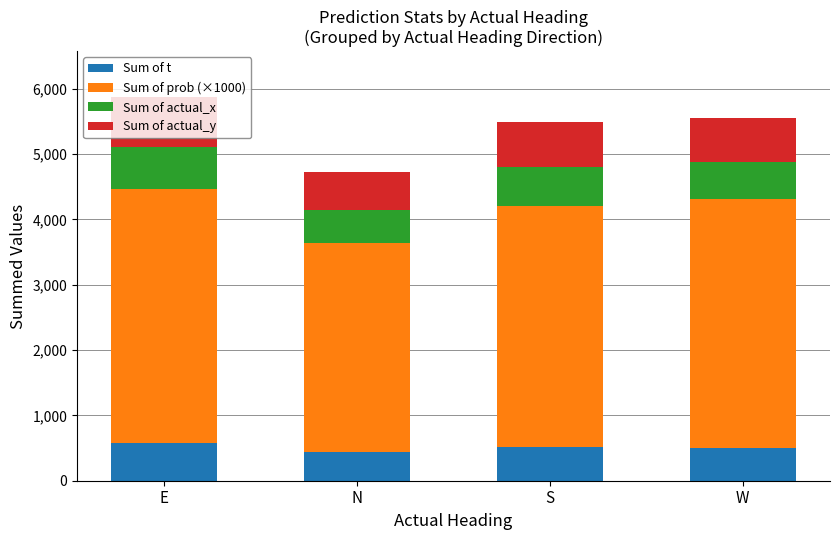

What is the total value across all series at W?

5561